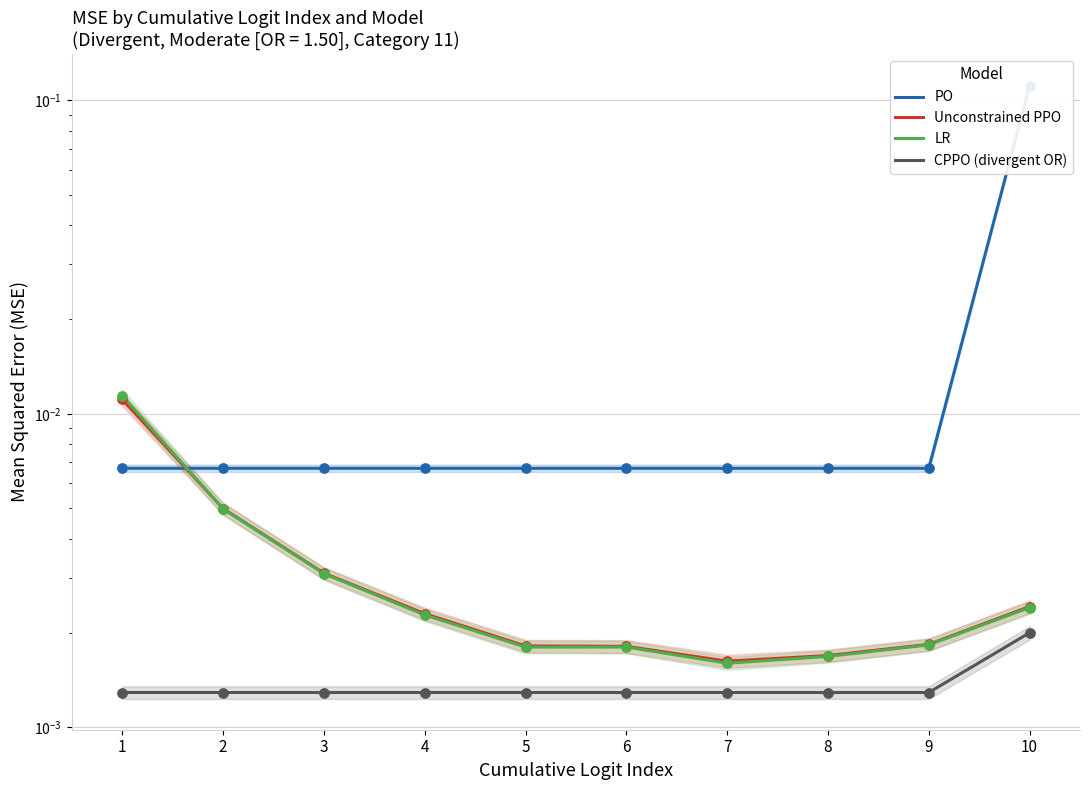

Which series reaches the maximum Y coordinate?

PO